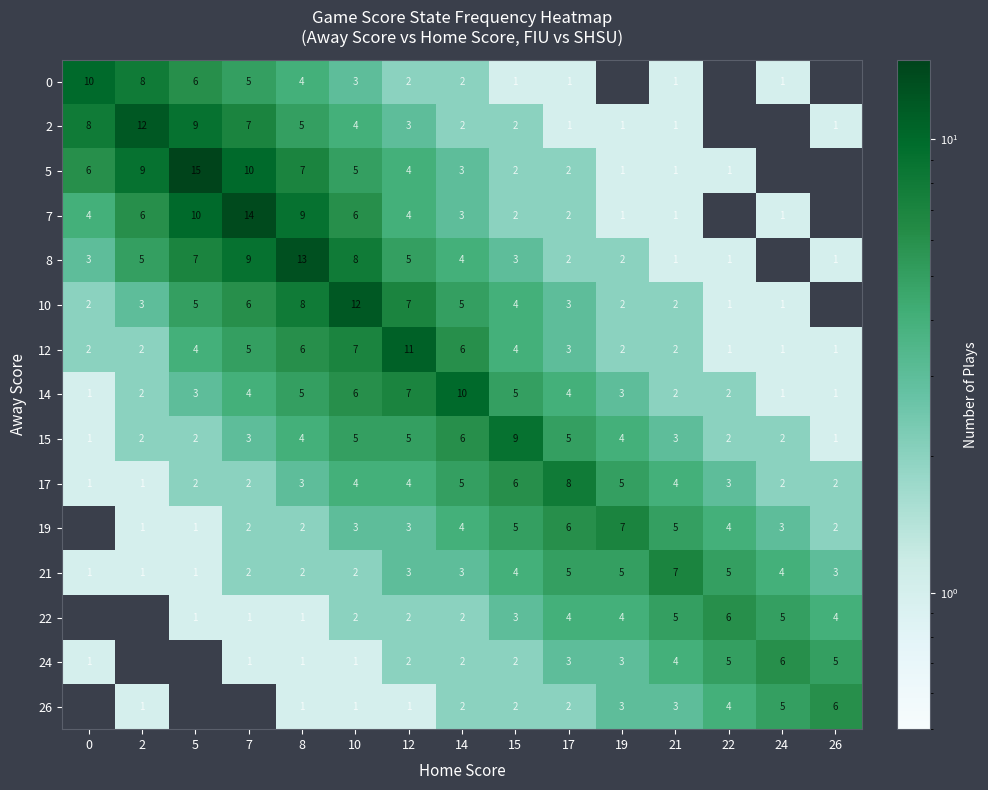

What is the spread (max minus min) of values at 10?

11